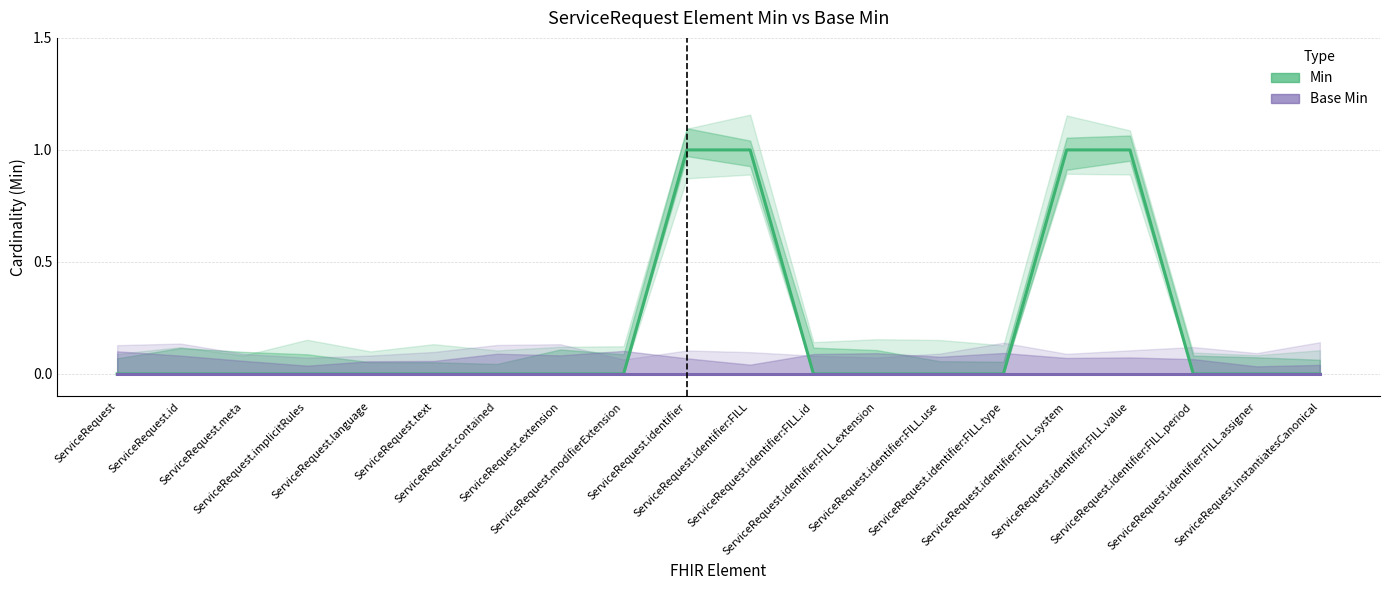

True or false: Base Min has more than 0 interior local peaks.

False